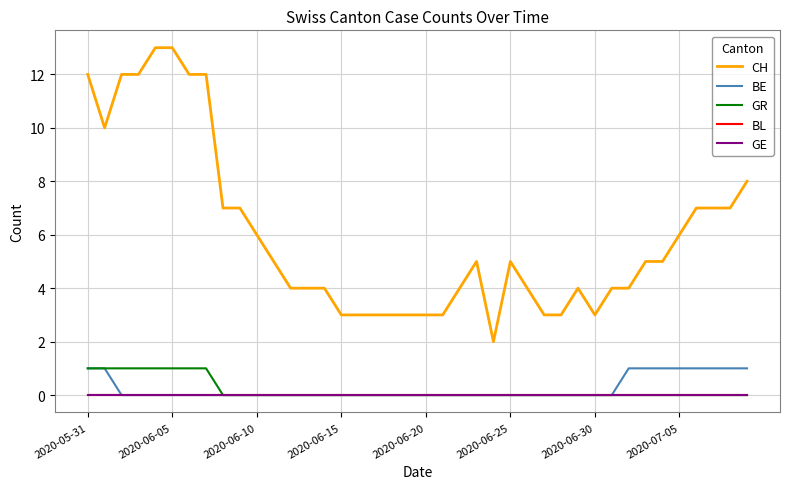

At which label is BL closest to 0?

2020-05-31